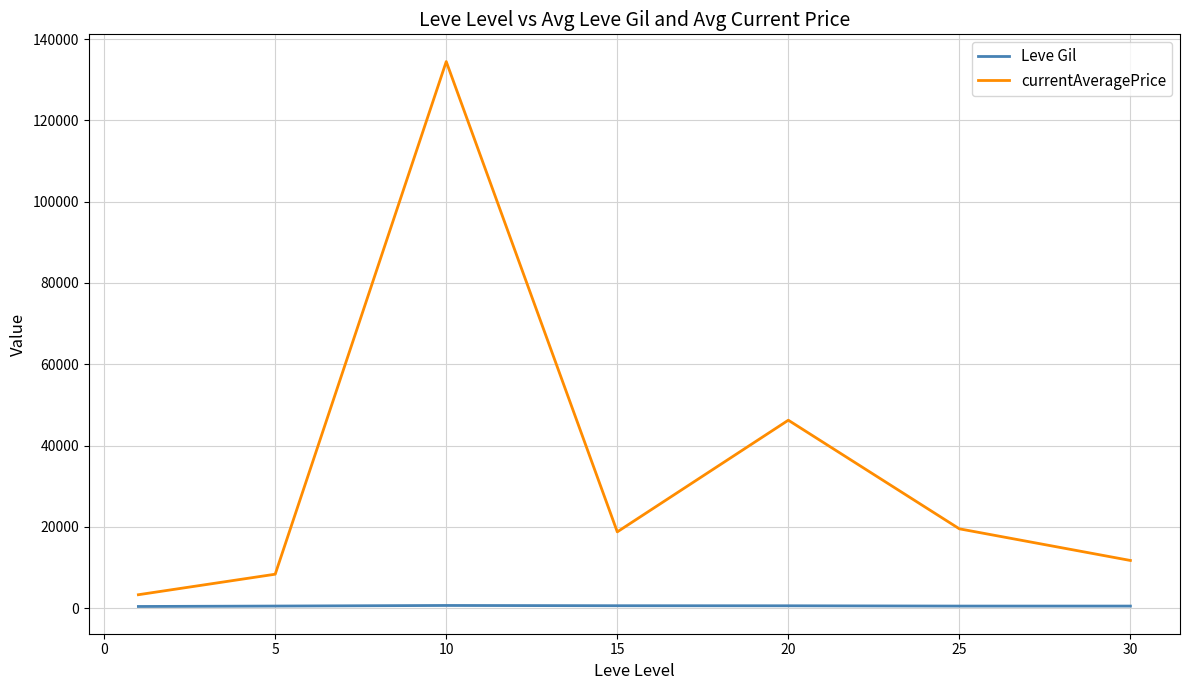

What is the greatest value displayed?

134478.0